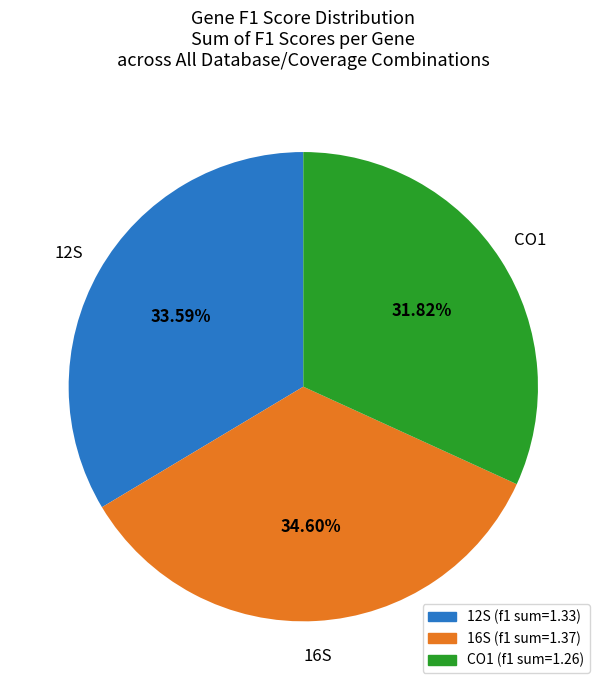

Which slice is the largest?

16S